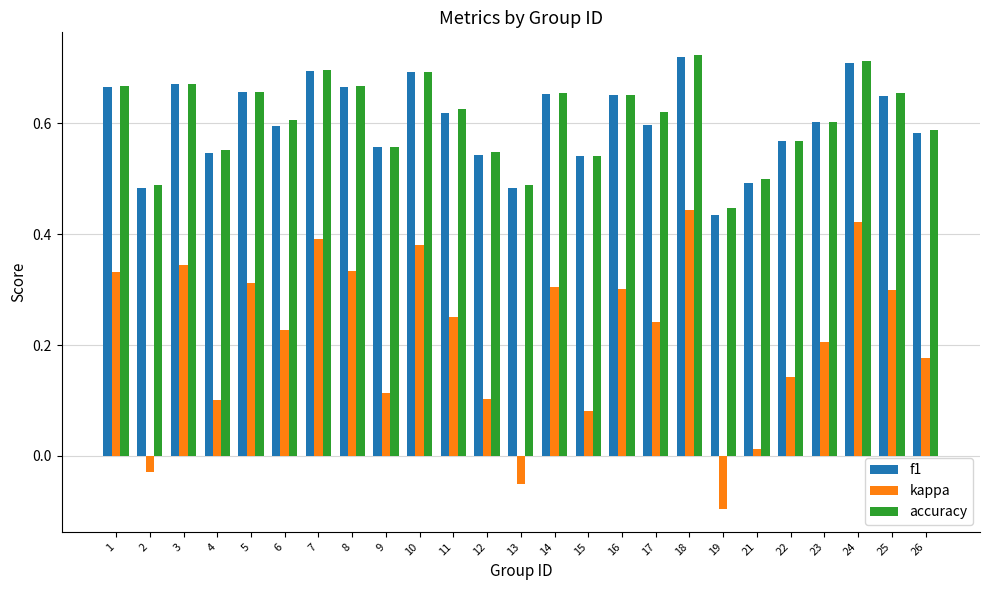

Which category has the lowest value across all series?

19